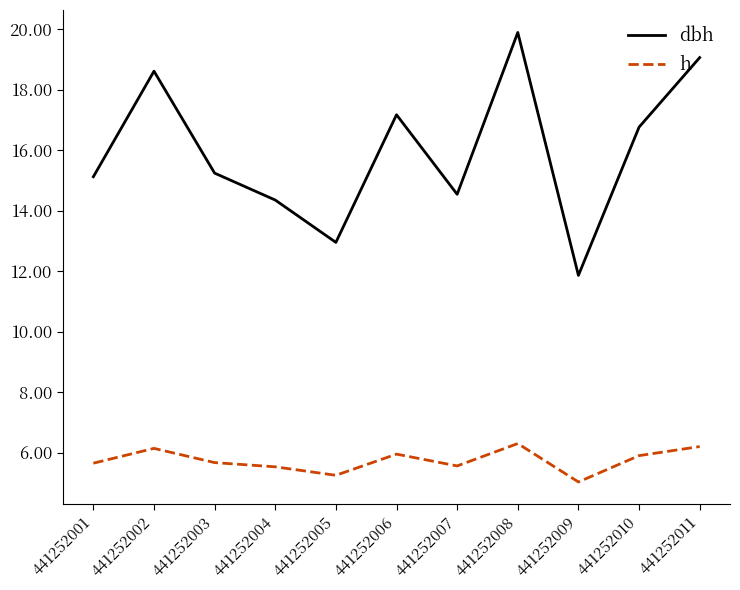

In dbh, how many points are higher than both neighbors (excluding endpoints)?

3